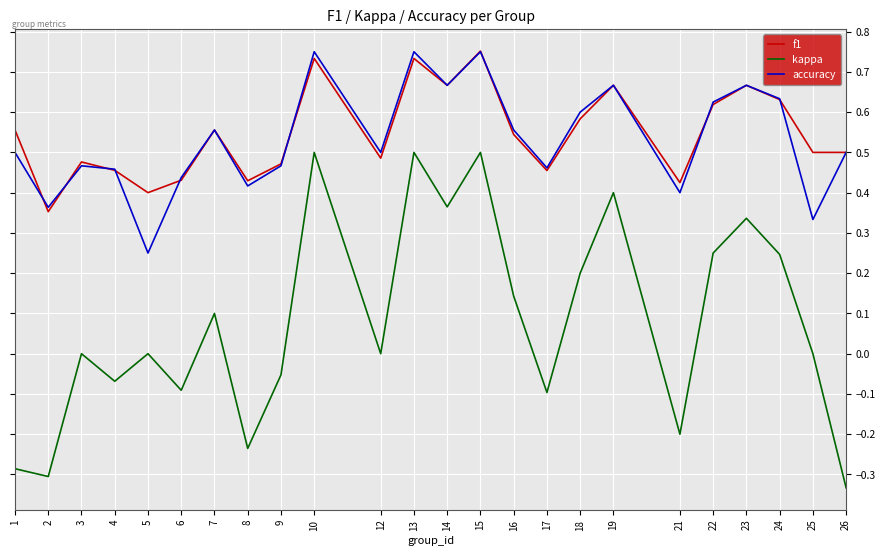

True or false: f1 and kappa intersect in this chart.

False